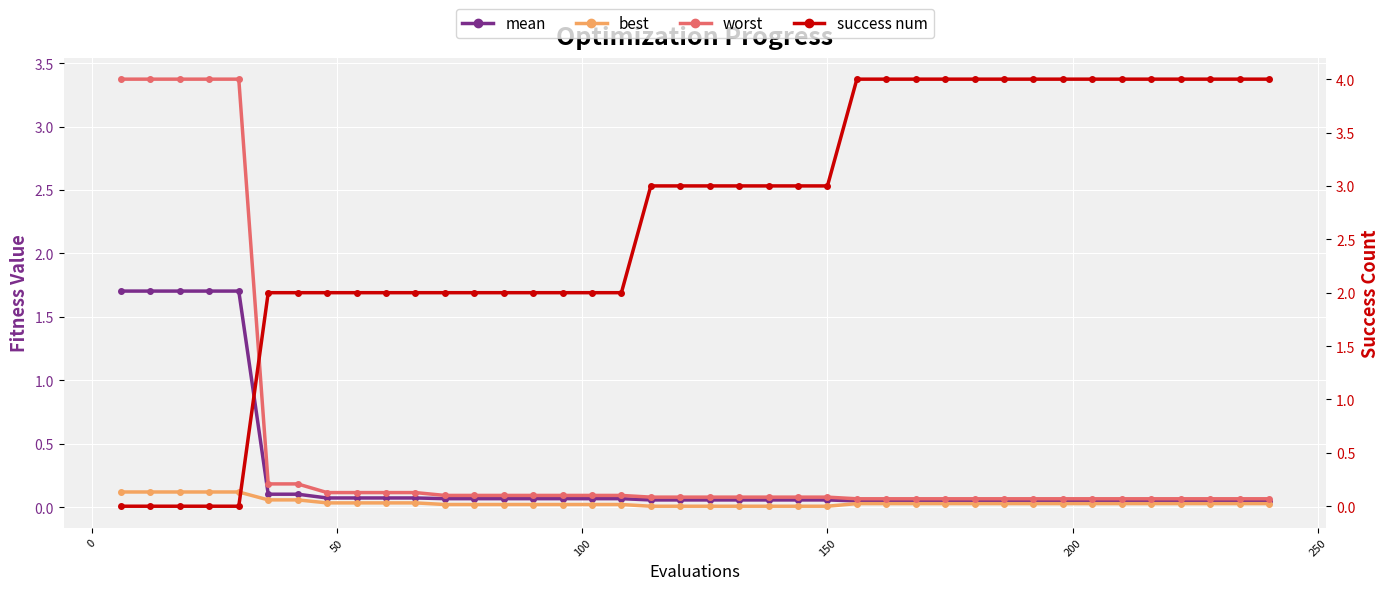

The mean series shows 0.1 at 10. True or false?

False